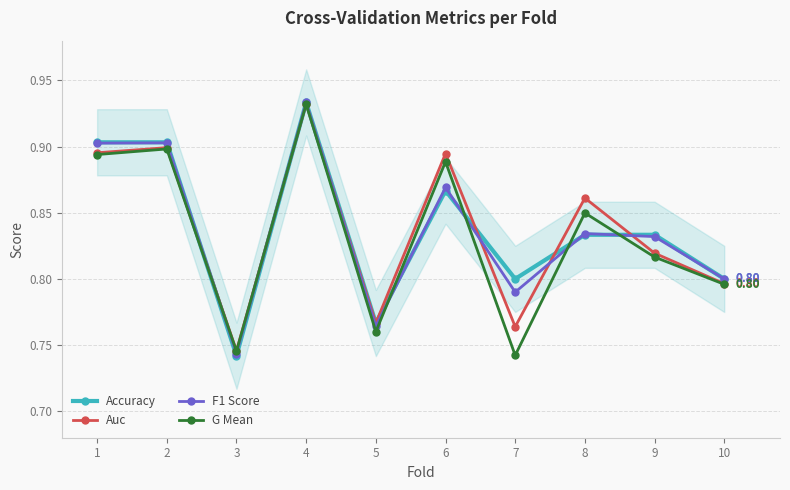

What is the approximate value of Auc at 1?

0.9